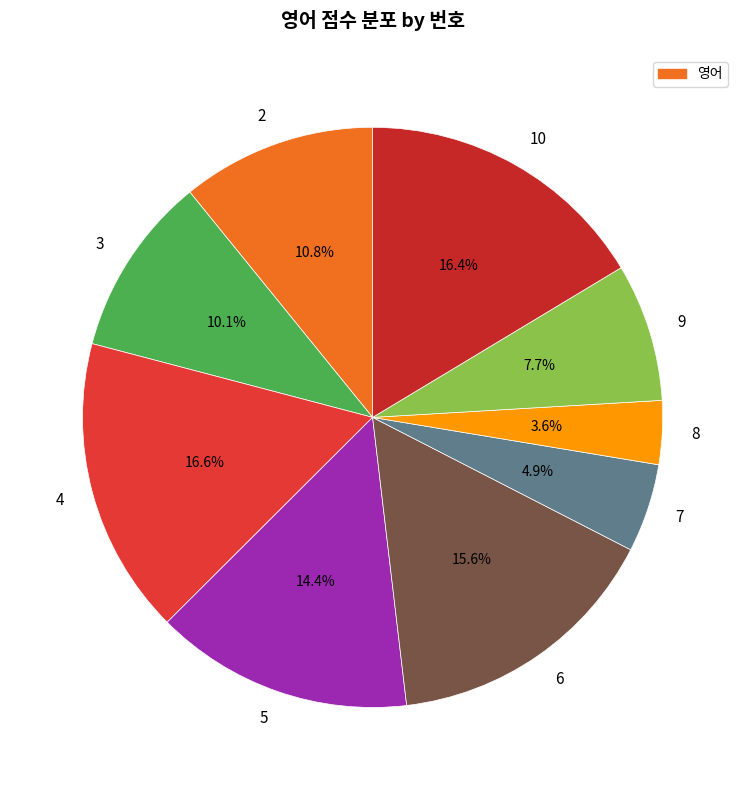

Approximately how many times larger is the value at 9 compared to 3?

0.8